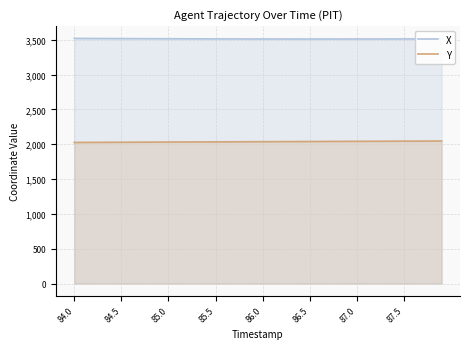

At how many categories does at least one series exceed 3413?

40